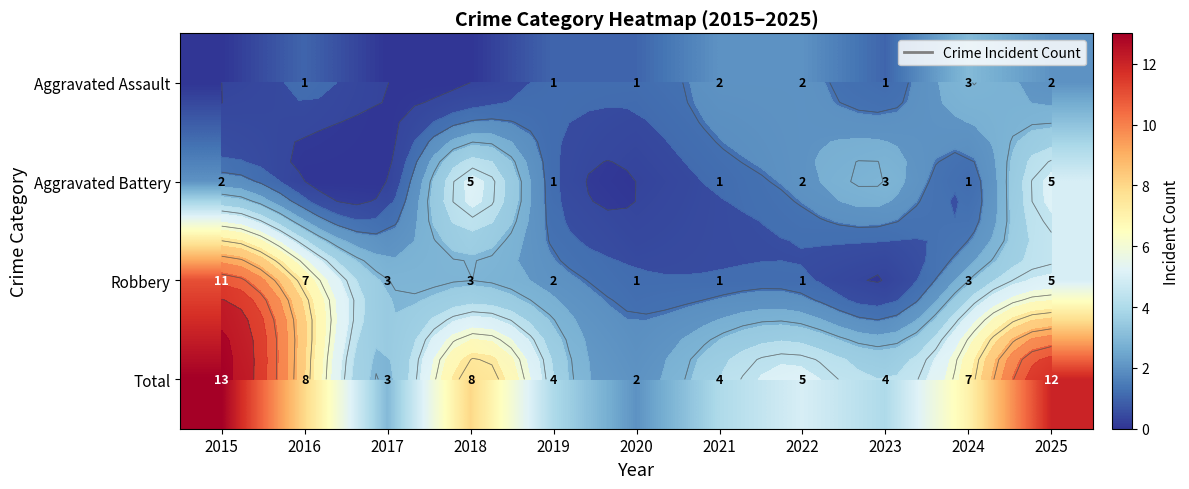

What is the highest value of the Robbery series?

11